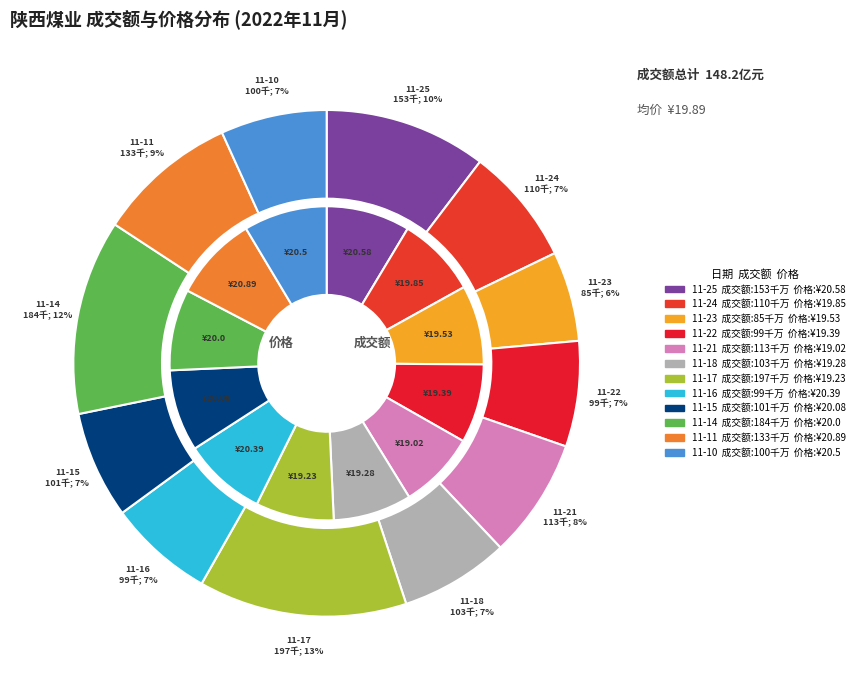

Is it true that 2022-11-23 is 6% of the pie?

True